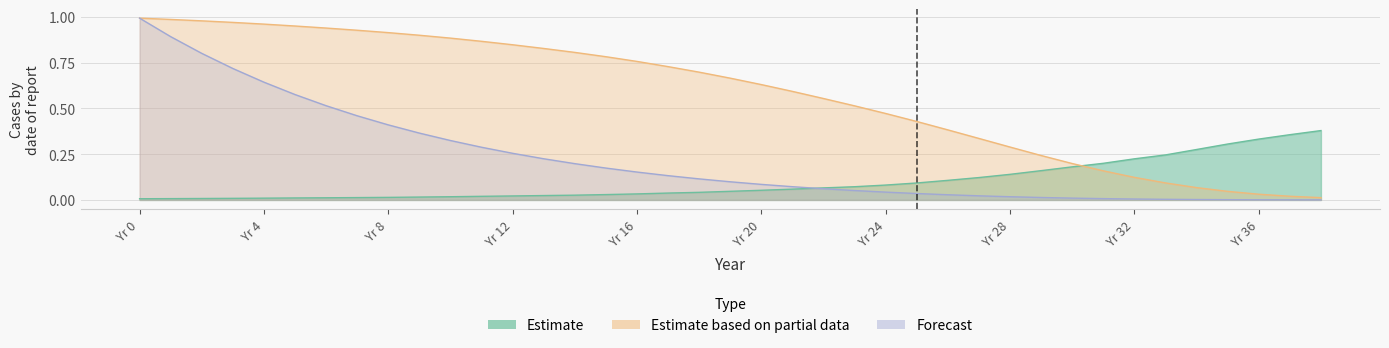

Is it true that Forecast (LAPSE benefit) equals 0.3 at 11?

True